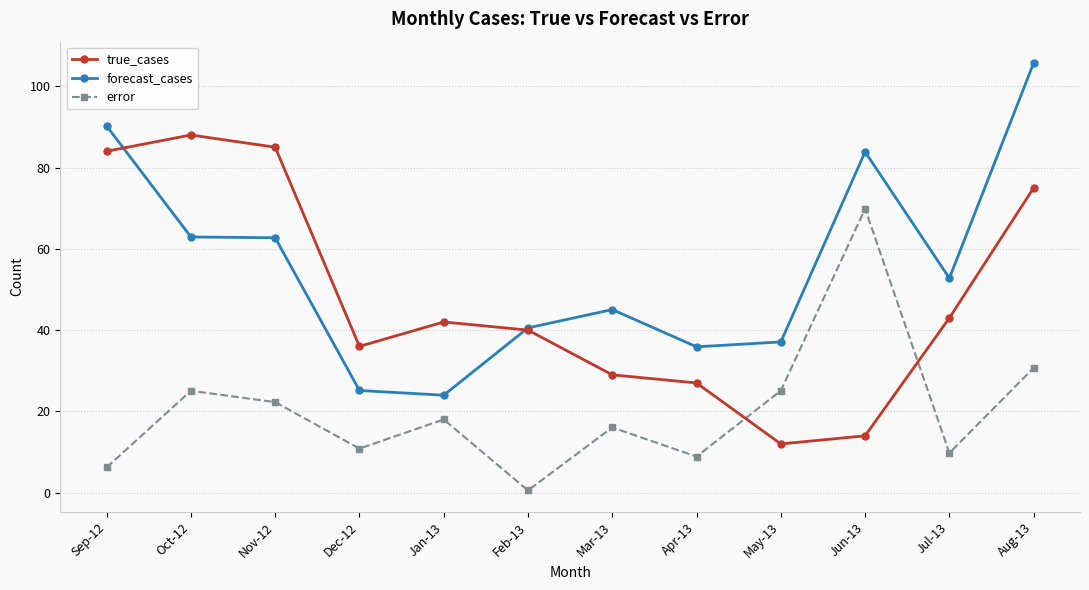

What value does the forecast_cases series have at Mar-13?

45.1